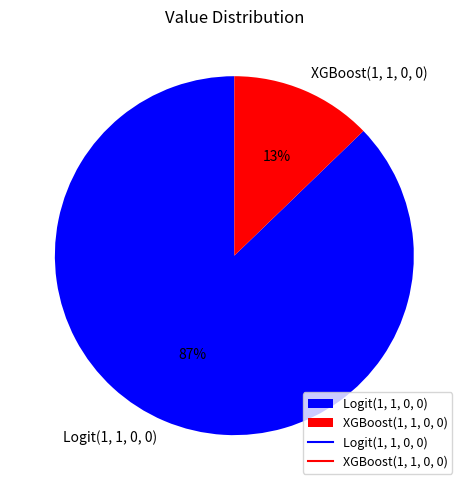

Is there a majority slice in this chart?

Yes